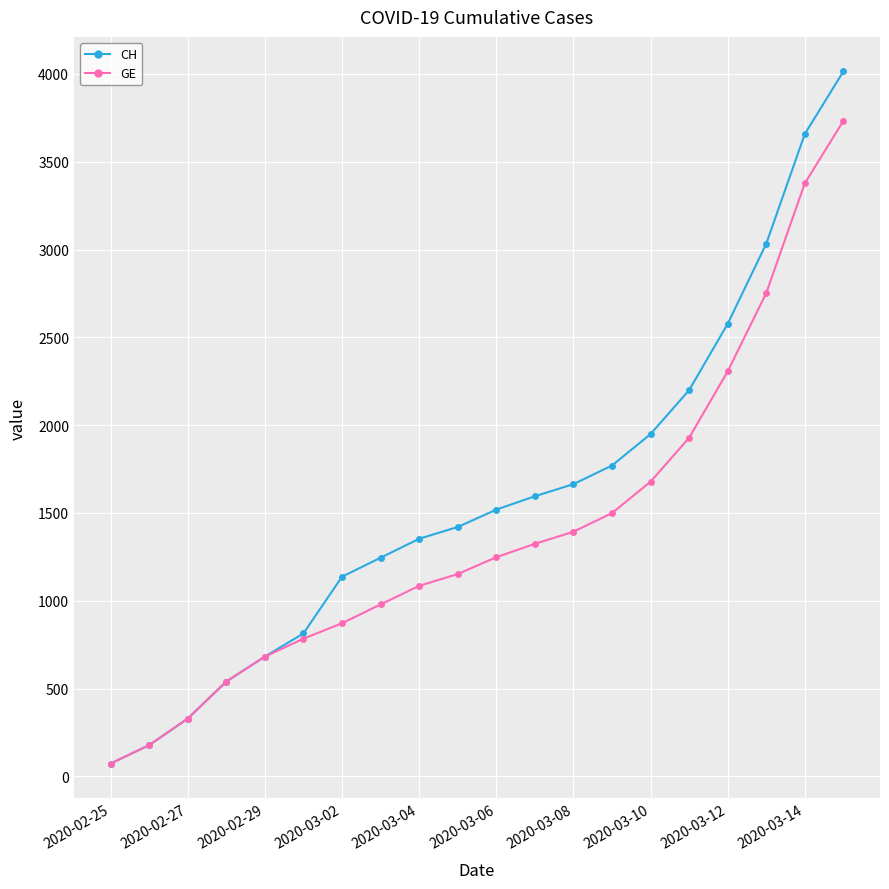

Which series has the largest total across all categories?

CH